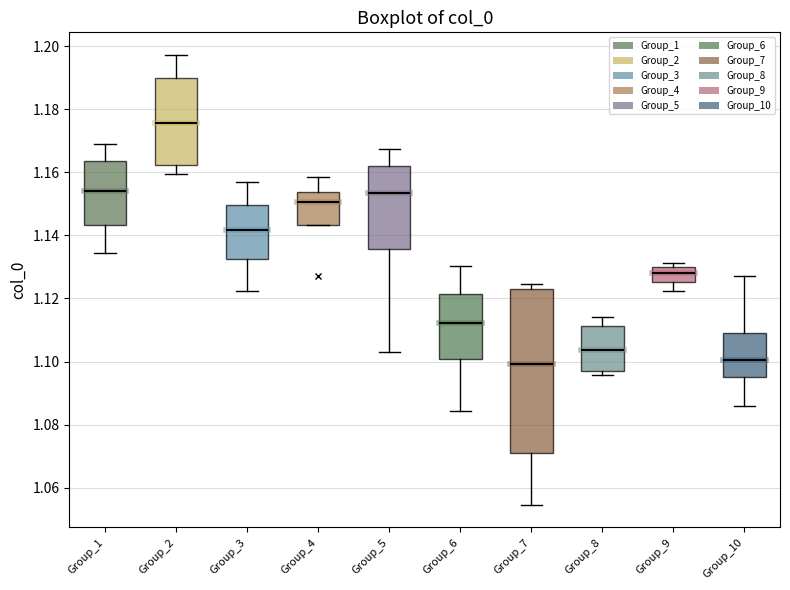

Reading left to right, read every box against the y-axis: the position of its median line, the range the box covers, and the ends of its whiskers. The values are not printed on the chart, so give them approximately, as read against the axis.

Group_1: median 1.154, box 1.144 to 1.164, whiskers 1.134 to 1.170
Group_2: median 1.176, box 1.162 to 1.190, whiskers 1.160 to 1.198
Group_3: median 1.142, box 1.132 to 1.150, whiskers 1.122 to 1.156
Group_4: median 1.150, box 1.144 to 1.154, whiskers 1.144 to 1.158
Group_5: median 1.154, box 1.136 to 1.162, whiskers 1.102 to 1.168
Group_6: median 1.112, box 1.100 to 1.122, whiskers 1.084 to 1.130
Group_7: median 1.100, box 1.070 to 1.122, whiskers 1.054 to 1.124
Group_8: median 1.104, box 1.096 to 1.112, whiskers 1.096 (just below the box's lower edge) to 1.114
Group_9: median 1.128, box 1.126 to 1.130, whiskers 1.122 to 1.132
Group_10: median 1.100, box 1.096 to 1.108, whiskers 1.086 to 1.128